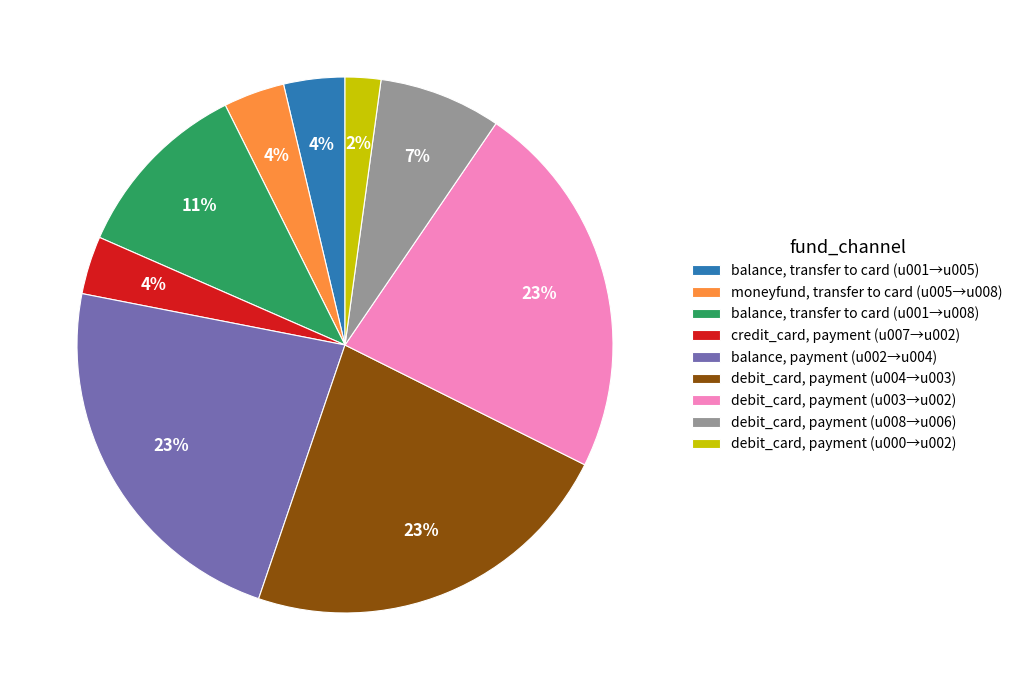

To the nearest percent, what is the average slice percentage?

11%